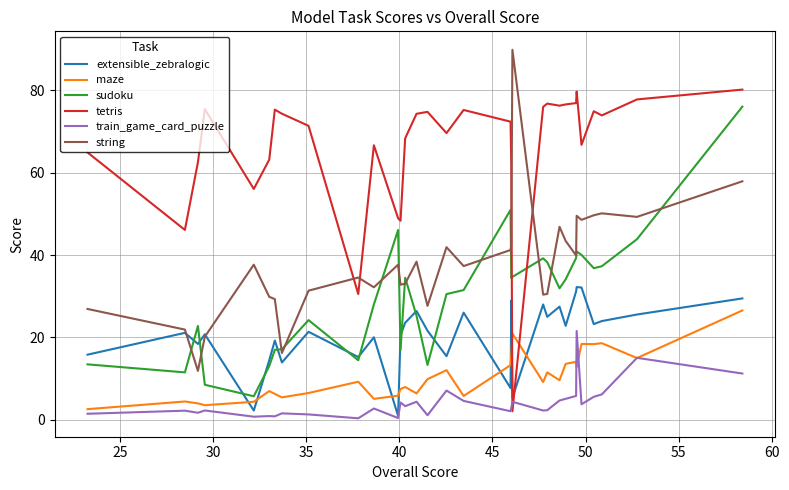

Which series has the largest total across all categories?

tetris